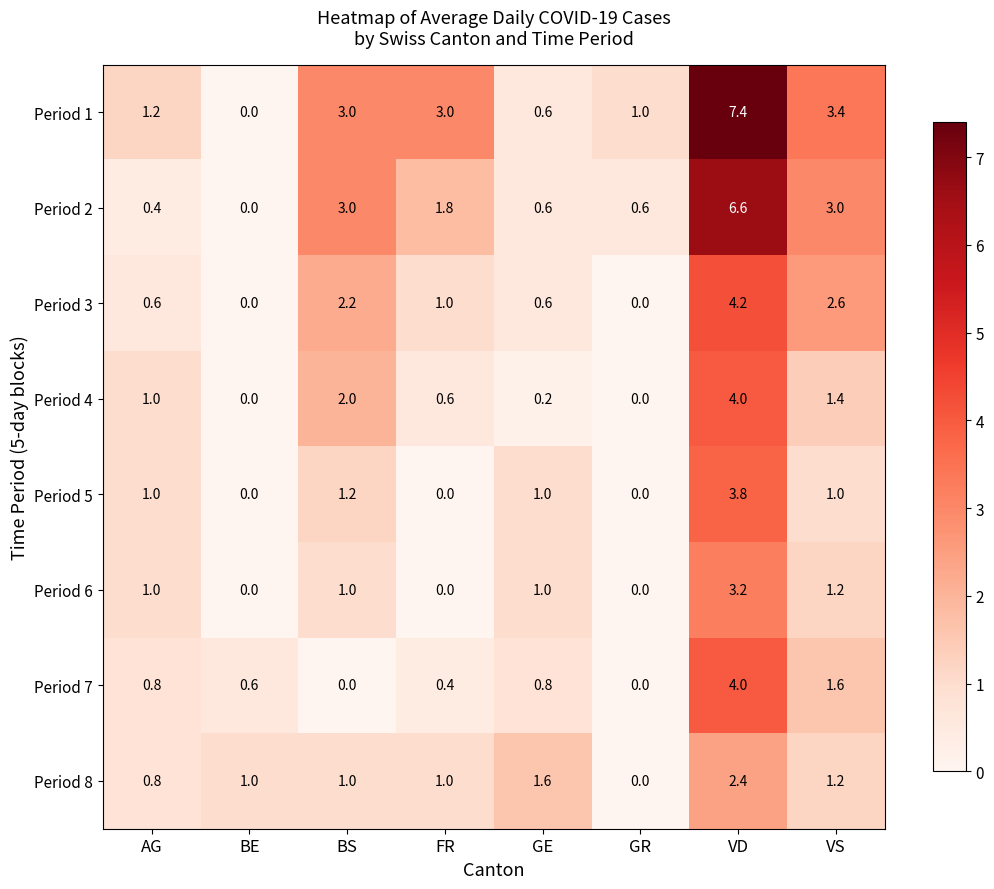

What is the average value of the Period 6 series?

0.9